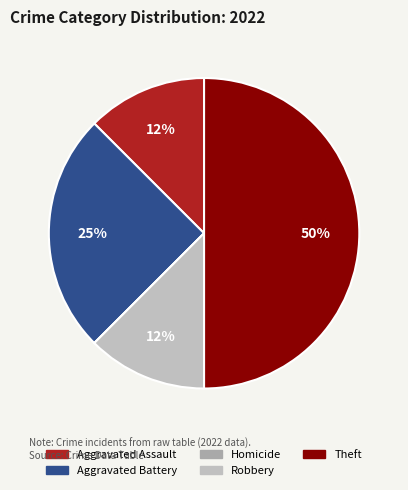

Rank the categories by value from highest to lowest.

Theft, Aggravated Battery, Aggravated Assault, Robbery, Homicide